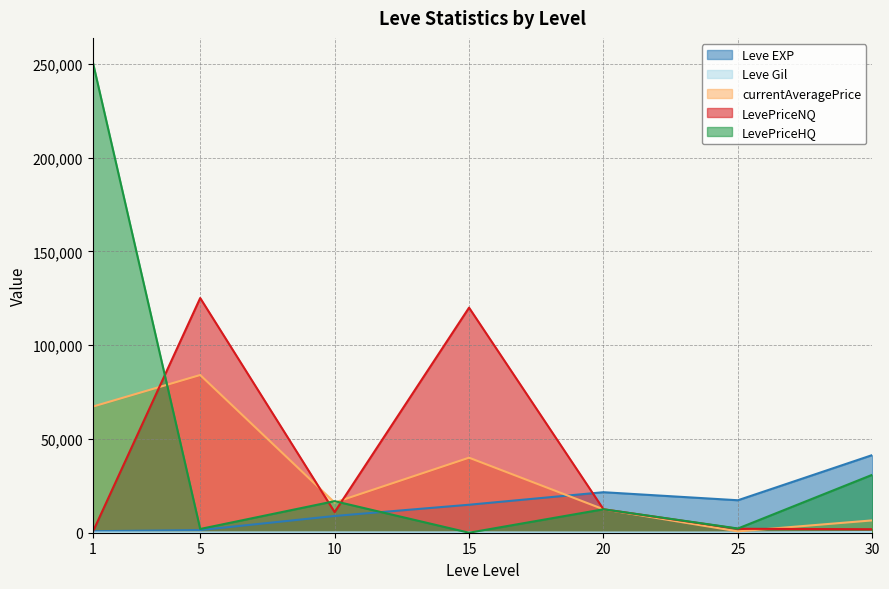

Is it true that LevePriceHQ equals 760.0 at 5?

False